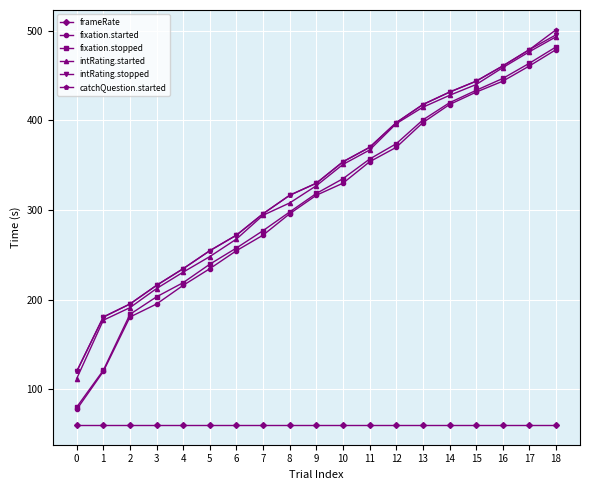

What is the sum of the intRating.started values at 9 and 7?

621.1